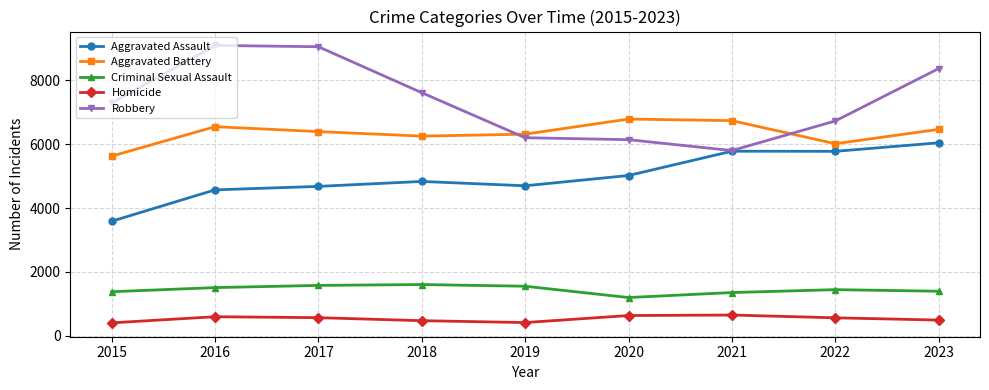

What is the smallest value displayed?

407